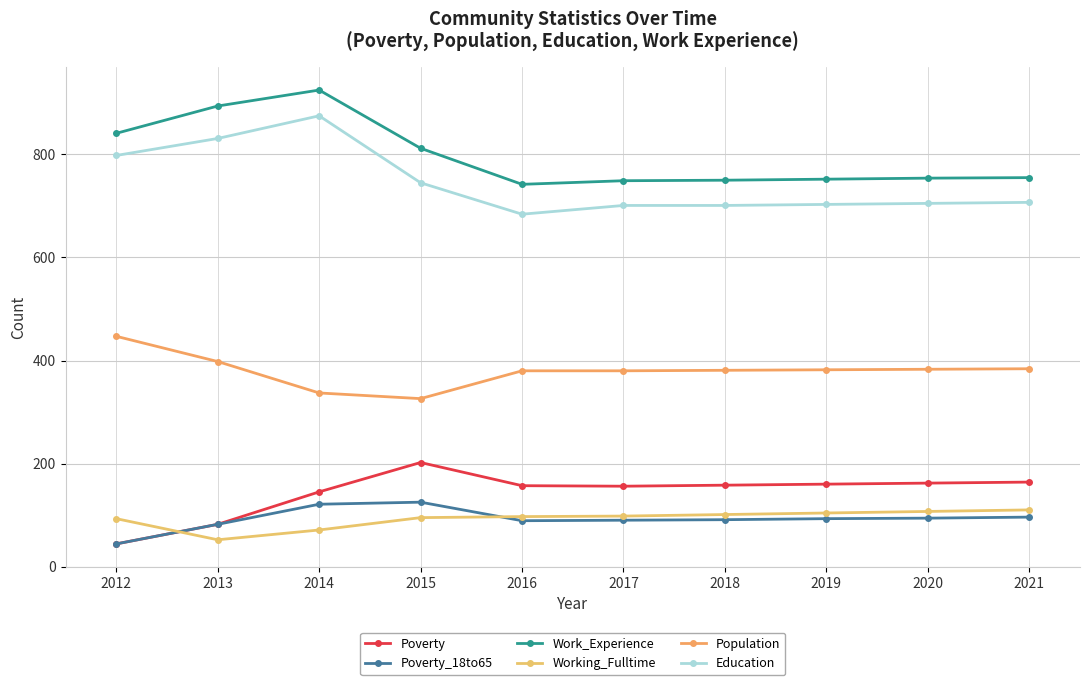

What is the sum of all Work_Experience values?

7974